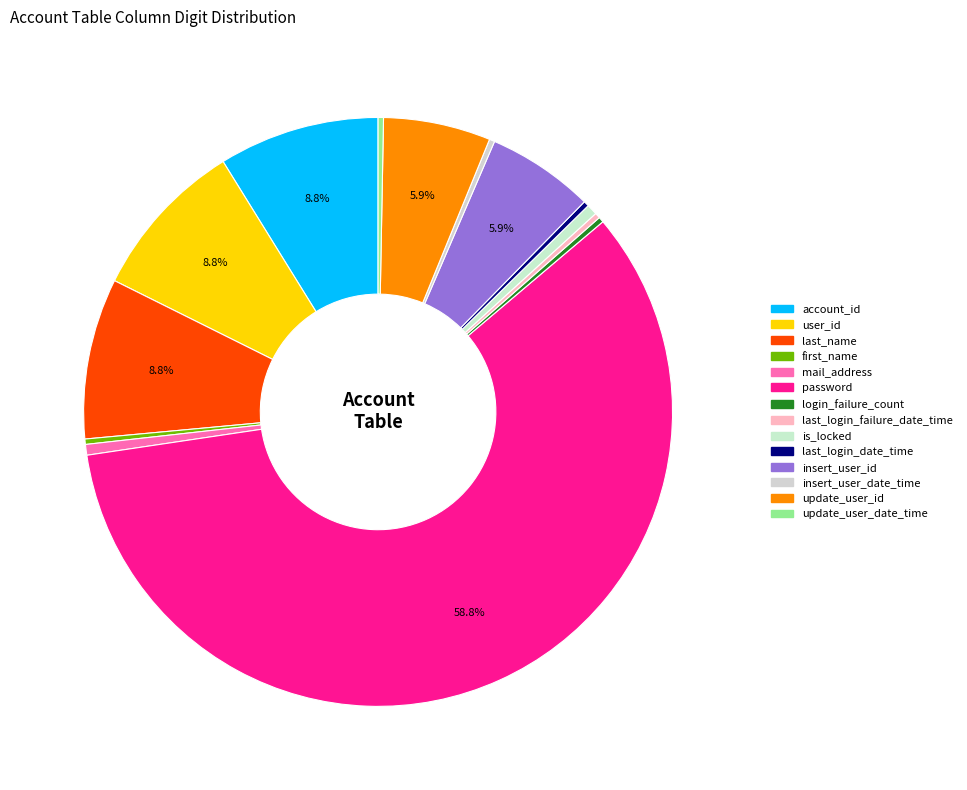

Rank the categories by value from highest to lowest.

password, account_id, user_id, last_name, insert_user_id, update_user_id, mail_address, is_locked, first_name, login_failure_count, last_login_failure_date_time, last_login_date_time, insert_user_date_time, update_user_date_time